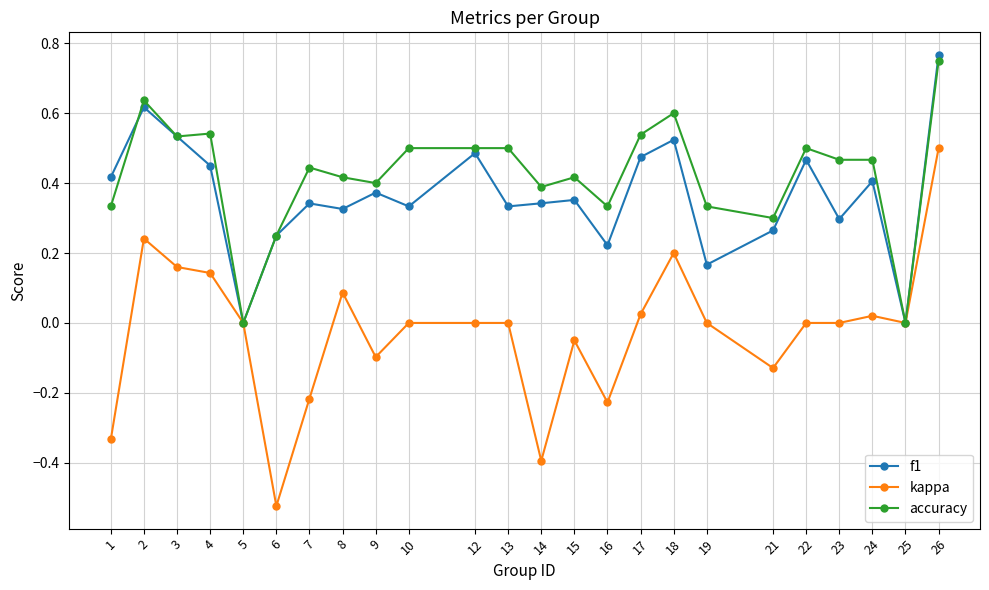

The value of accuracy at 16 is 0.3. True or false?

True